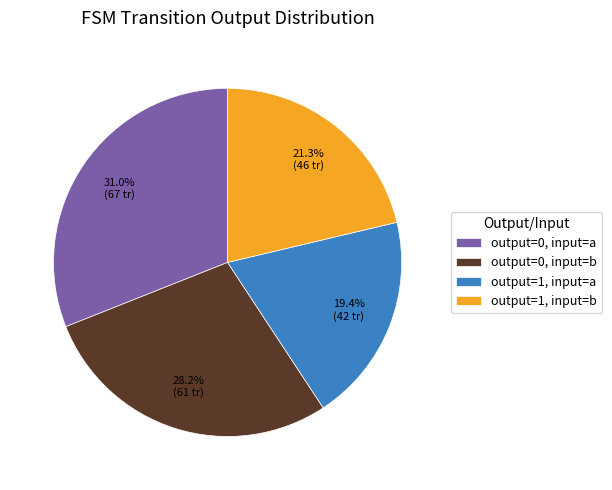

How much of the chart is everything except output=1, input=b?

78.7%